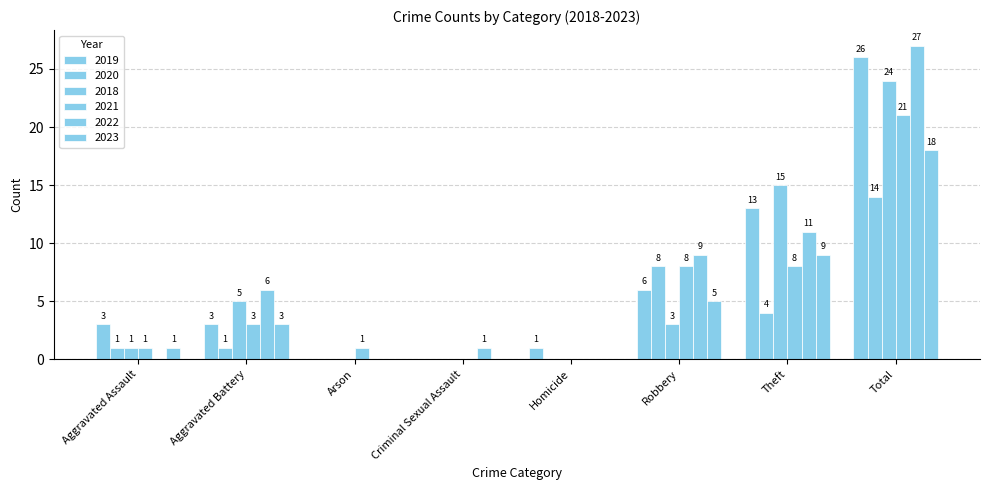

How many values in 2020 are above zero?

5